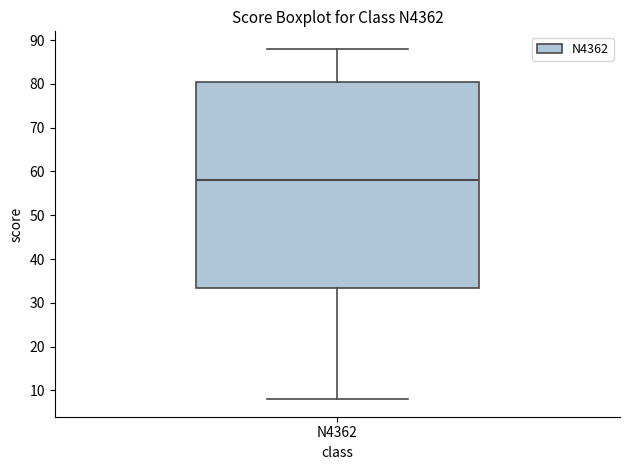

Transcribe this box plot: give where the median line is, the range the box spans, and where the two whiskers end, as read against the y-axis. The values are not printed on the chart, so give them approximately, as read against the axis.

median 58, box 34 to 81, whiskers 8 to 88